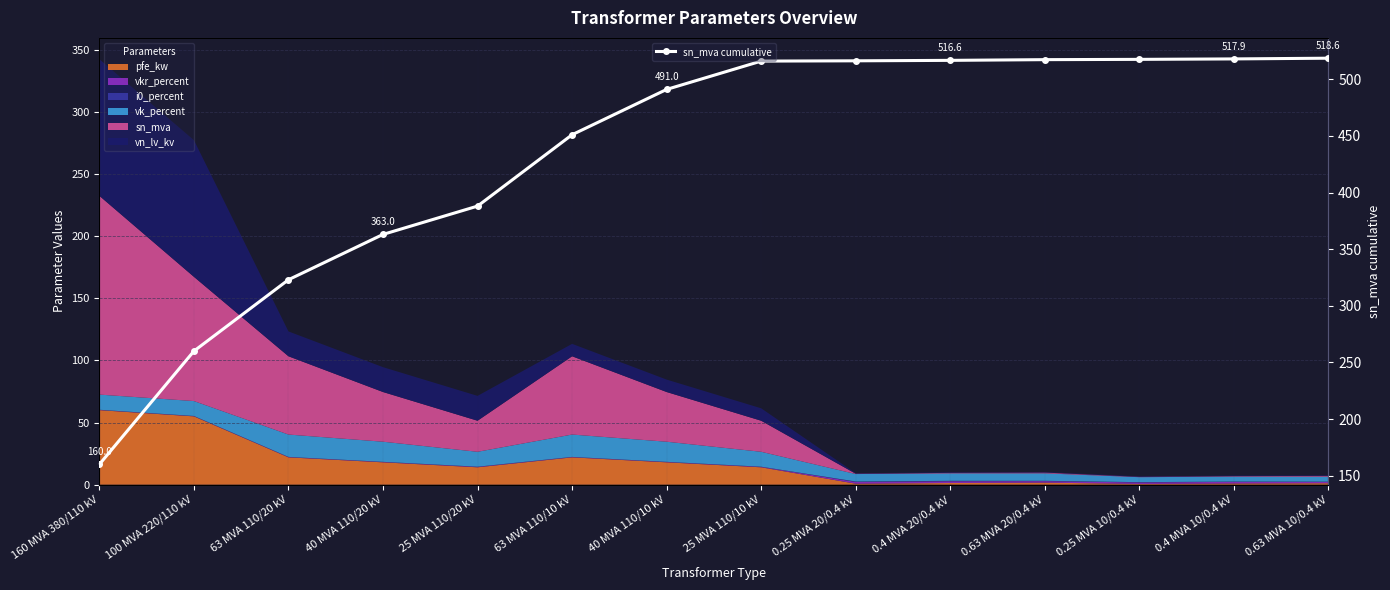

What is the value of the sn_mva cumulative point at the 3rd from the left?

323.0